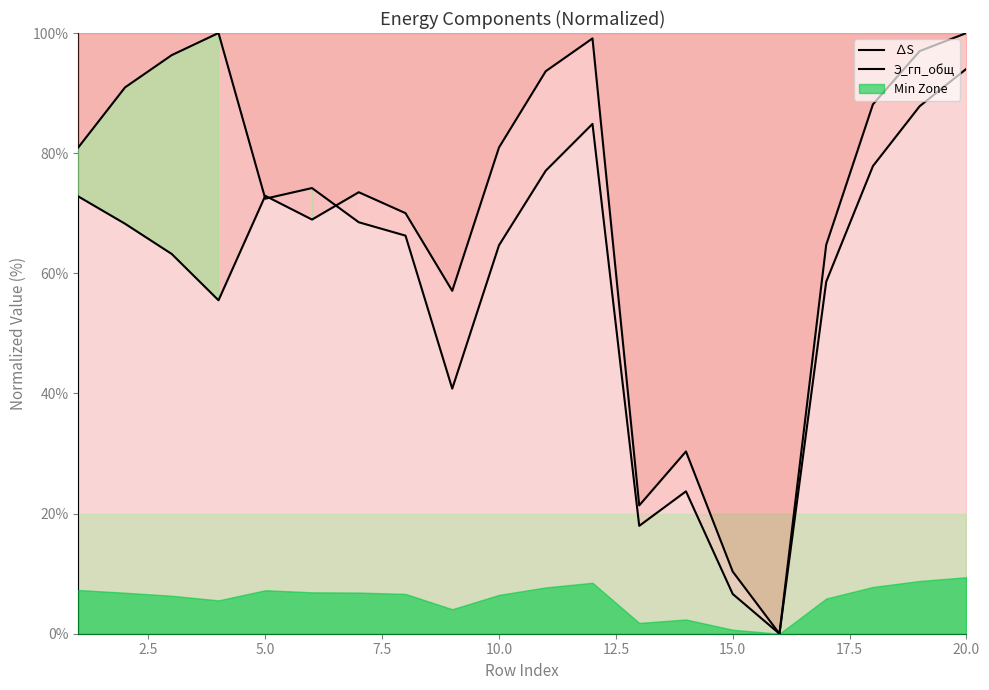

Reading left to right, list all the values displayed in this chart.

∆S: 81.0	90.9	96.3	100.0	72.4	74.2	68.5	66.3	40.8	64.7	77.1	84.9	18.0	23.7	6.6	0.0	58.6	77.9	87.8	94.0
Э_гп_общ: 72.8	68.3	63.2	55.5	72.9	68.9	73.5	70.0	57.1	80.9	93.6	99.1	21.4	30.3	10.3	0.0	64.7	88.1	97.0	100.0